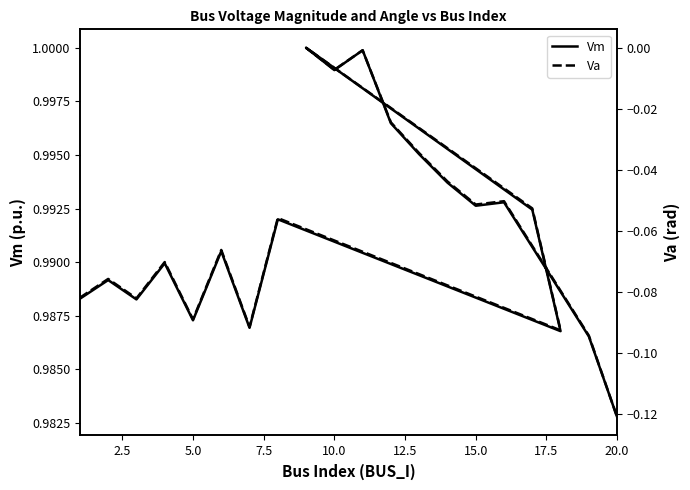

Reading left to right, extract all data points from this chart.

Vm: 1.0	1.0	1.0	1.0	1.0	1.0	1.0	1.0	1.0	1.0	1.0	1.0	1.0	1.0	1.0	1.0	1.0	1.0	1.0	1.0
Va: -0.1	-0.1	-0.1	-0.1	-0.1	-0.1	-0.1	-0.1	-0.1	-0.1	0.0	-0.0	-0.0	-0.0	-0.0	-0.0	-0.1	-0.1	-0.1	-0.1